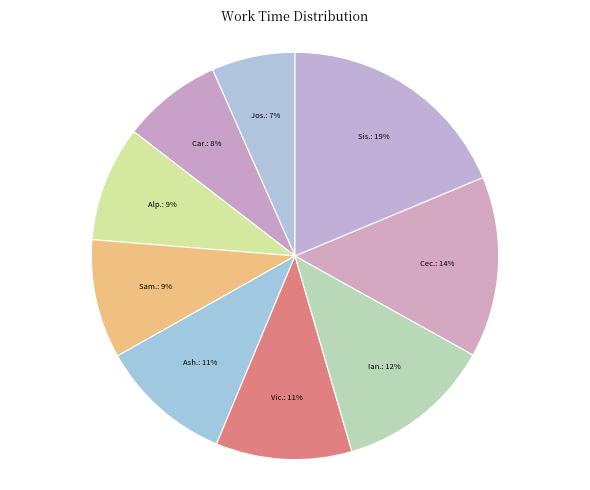

How many segments does this pie chart have?

9